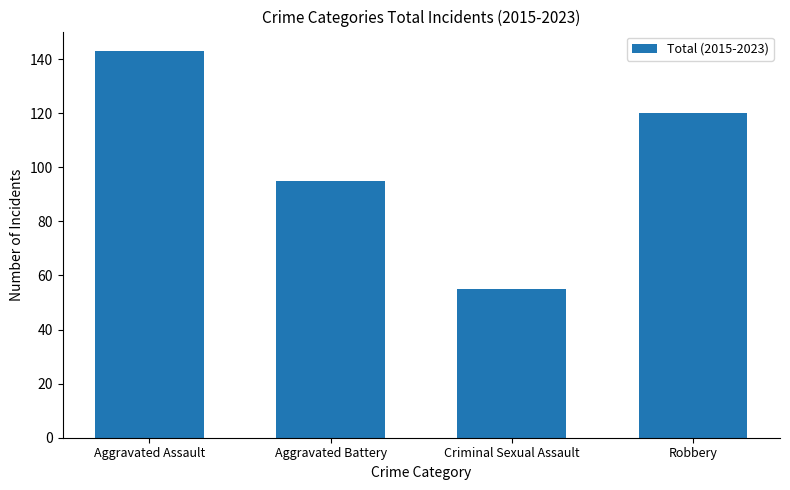

How many values are between 95 and 143?

3